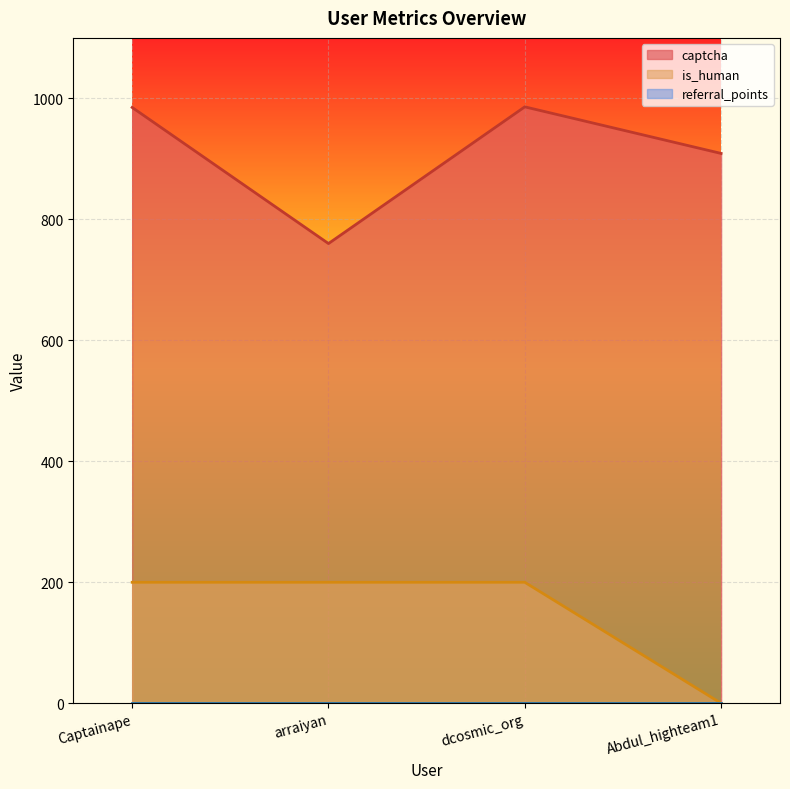

What is the total value across all series at dcosmic_org?

1186